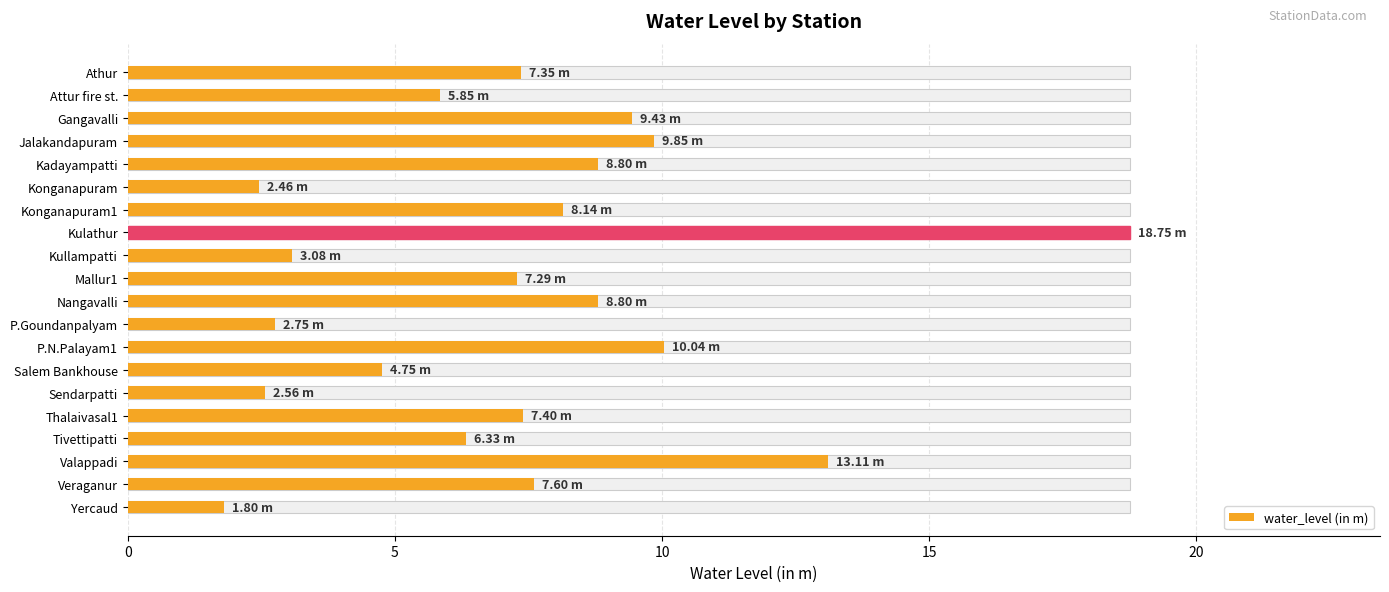

Approximately how many times larger is the value at Konganapuram1 compared to P.N.Palayam1?

0.8